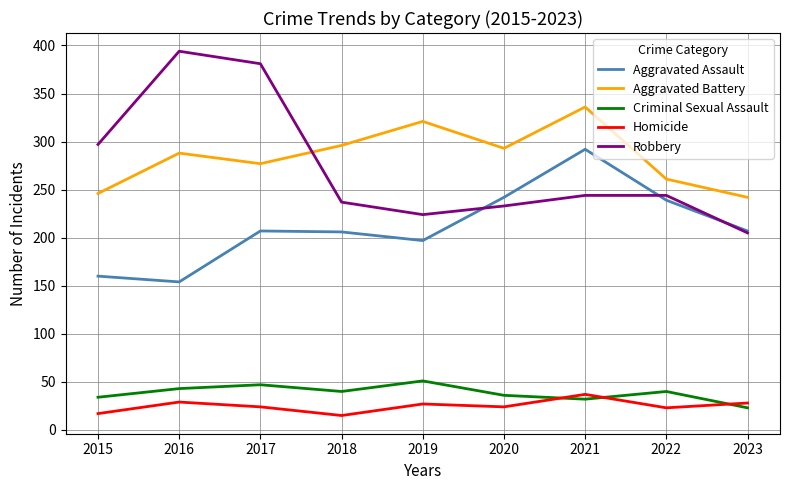

True or false: Aggravated Assault has a value of 42 at 2018.

False